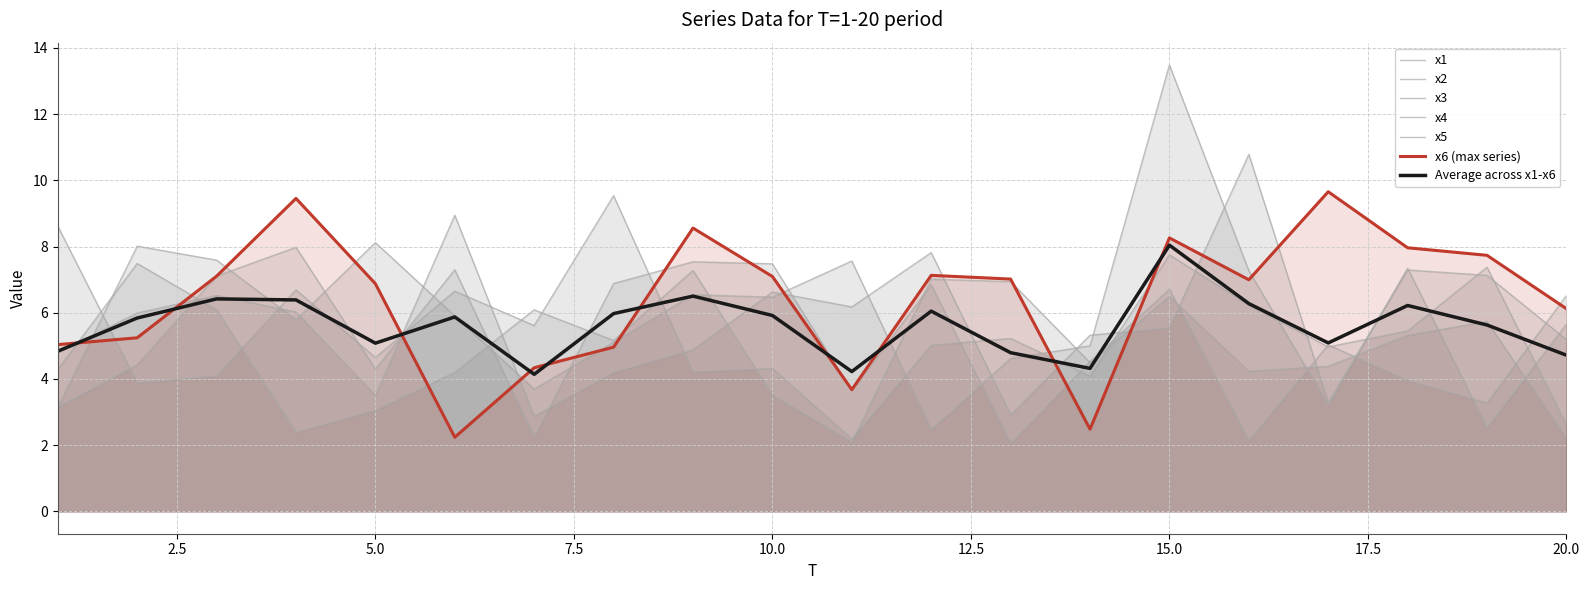

True or false: x6 and x1 intersect in this chart.

True